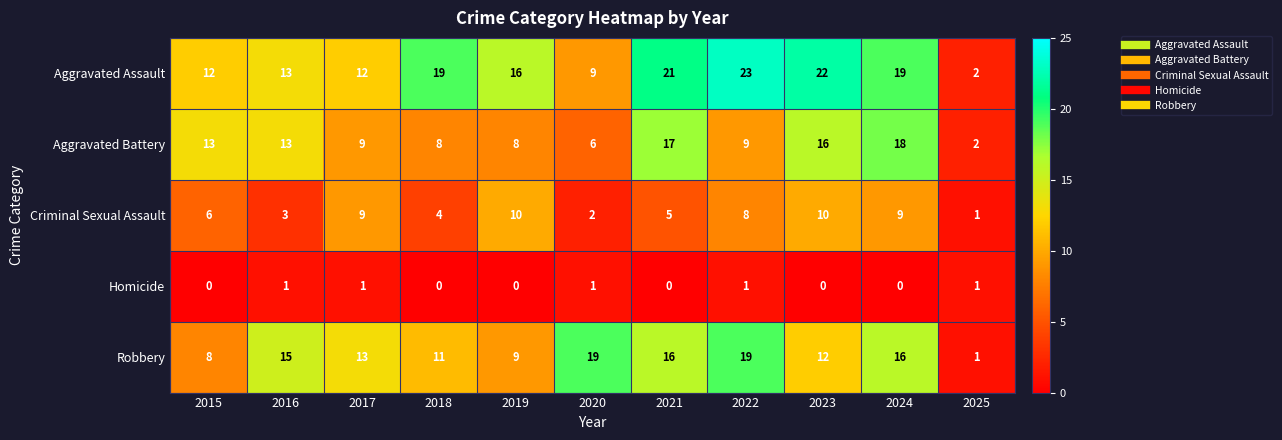

Count the number of categories in the chart.

11